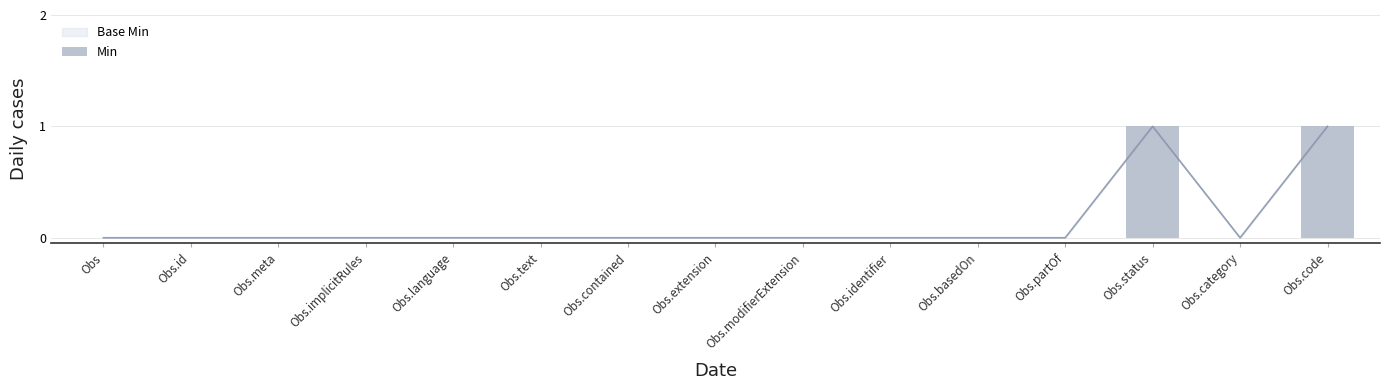

Which has a higher value, Obs.partOf or Obs.identifier?

Obs.partOf